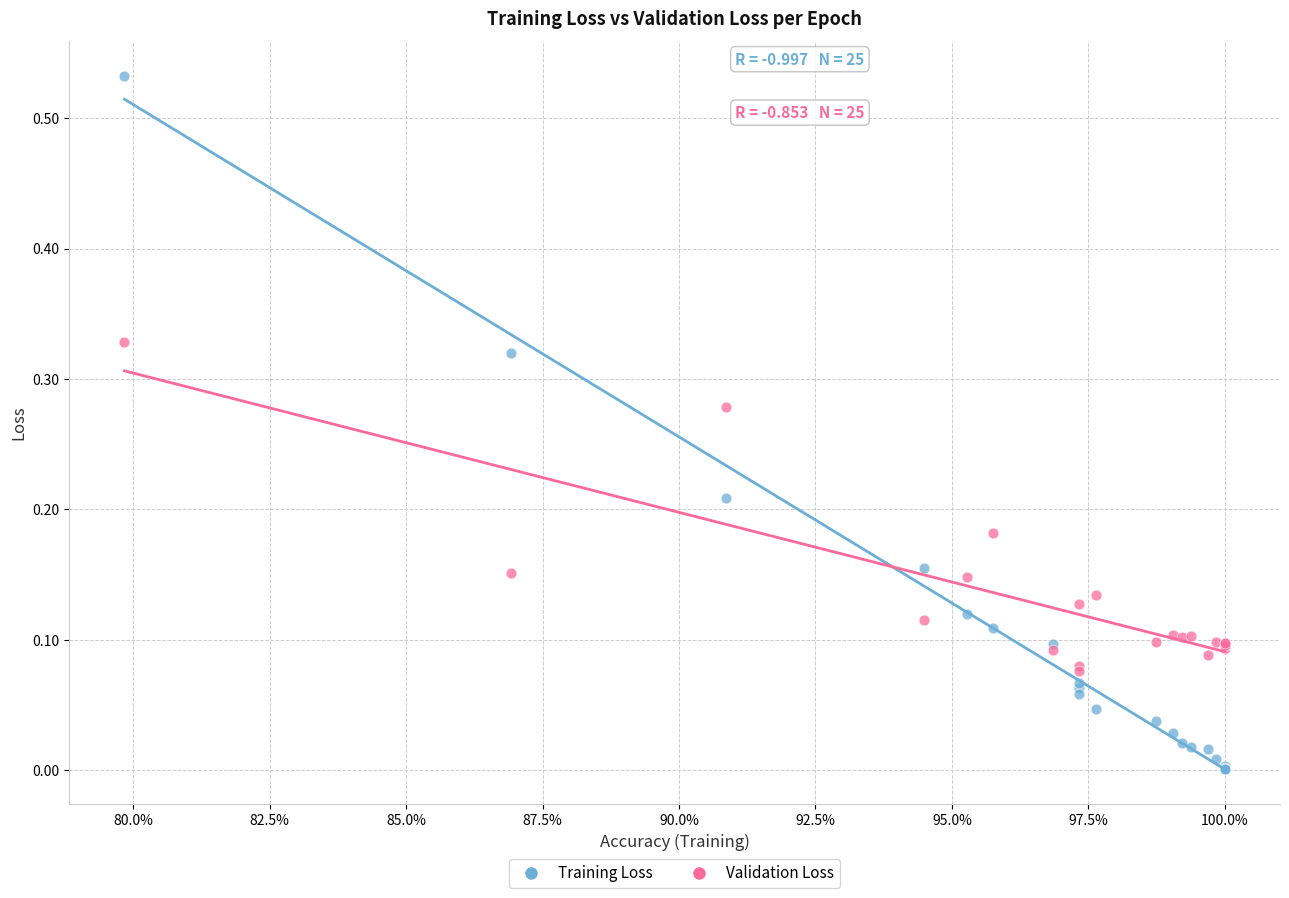

Which series reaches the maximum Y coordinate?

Training Loss